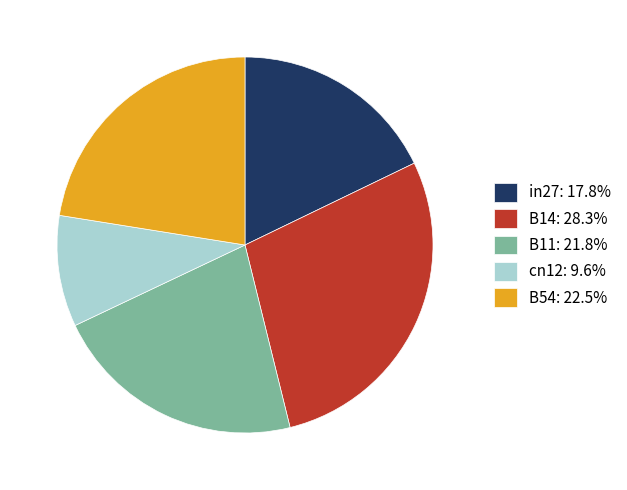

Does any single category account for the majority?

No